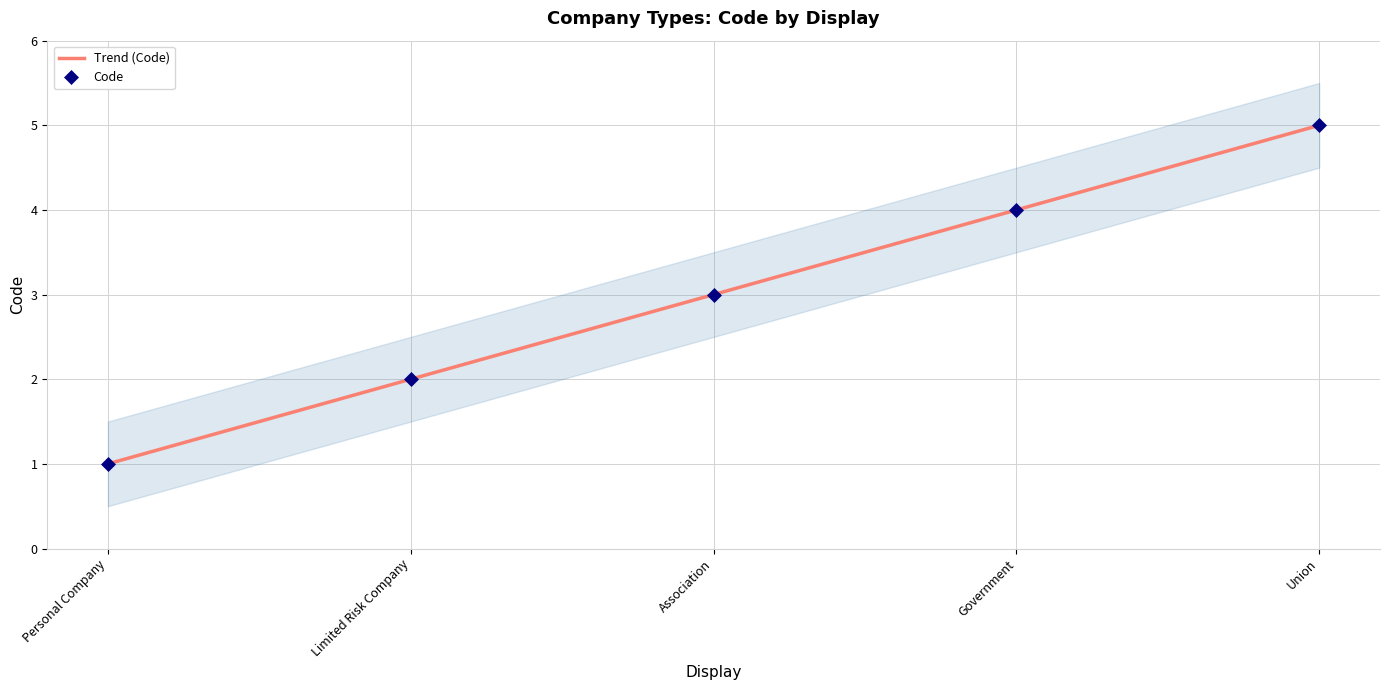

List the labels in order of Trend (Code) value, largest first.

Union, Government, Association, Limited Risk Company, Personal Company